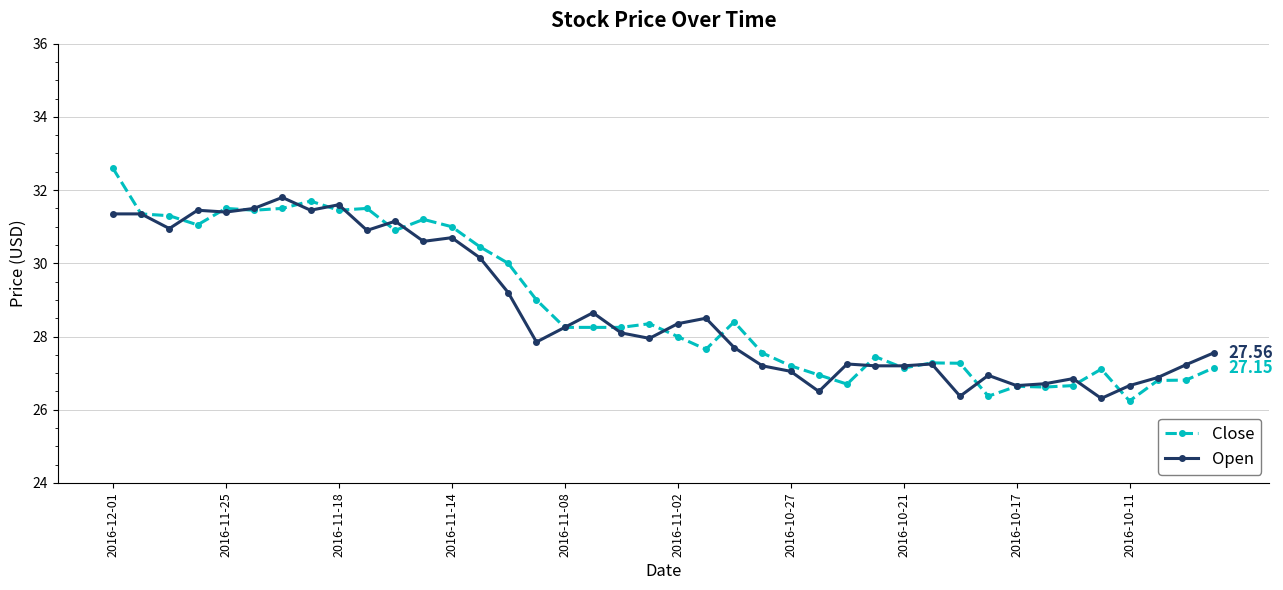

True or false: Close has more than 2 points higher than both neighbors.

True